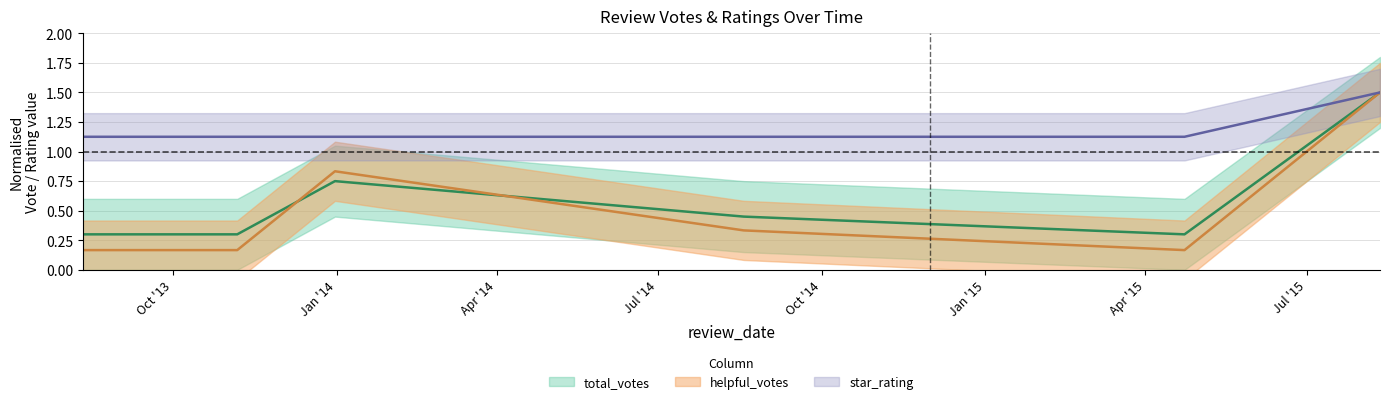

List the labels in order of star_rating value, largest first.

8/11/2015, 8/11/2013, 11/6/2013, 12/31/2013, 8/18/2014, 4/23/2015